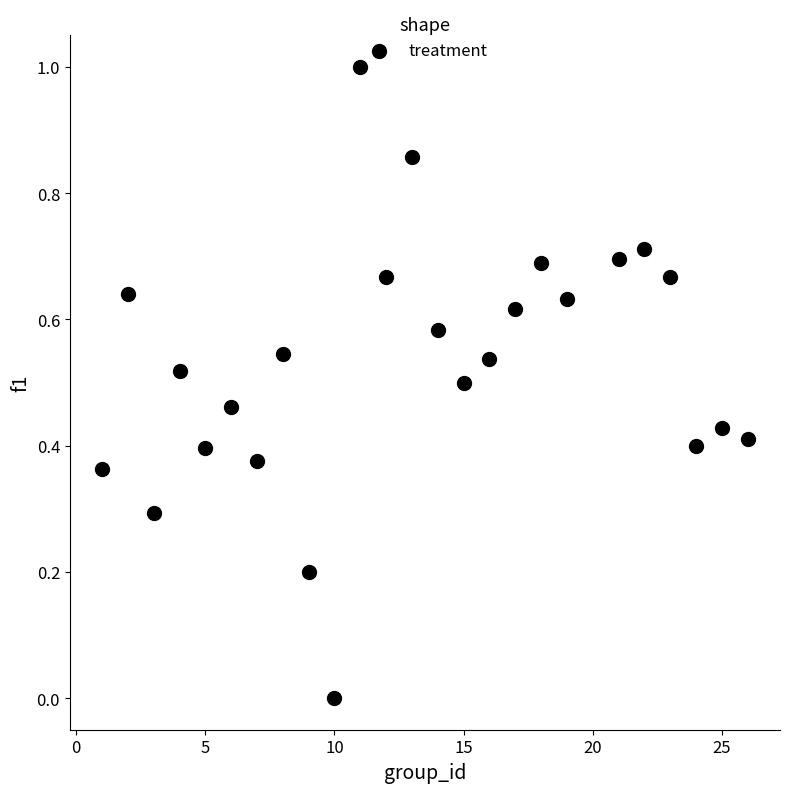

What is the range of Y values (max minus min)?

1.0